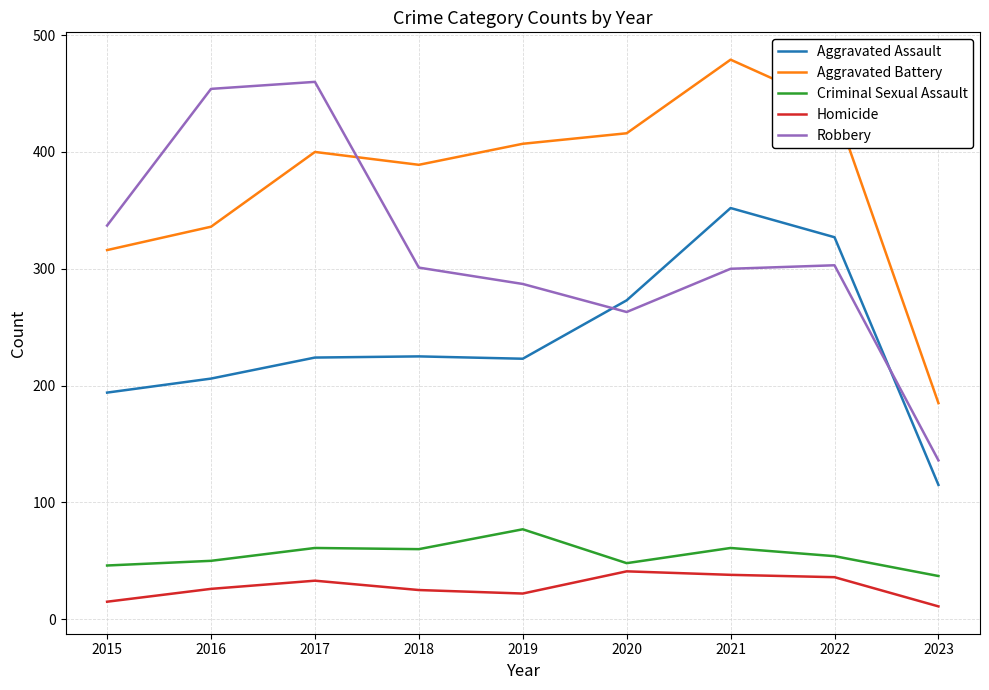

Between which two adjacent categories do Aggravated Battery and Robbery first intersect?

2017 and 2018